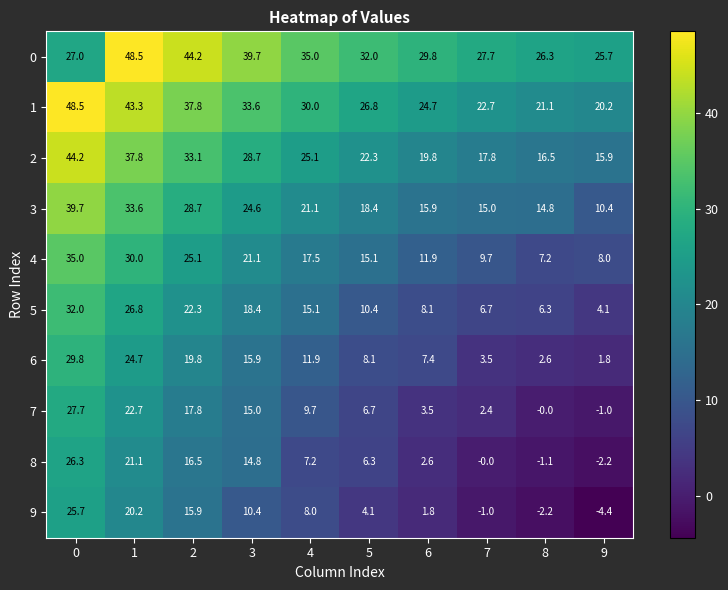

Read the 8 value at 0.

26.3